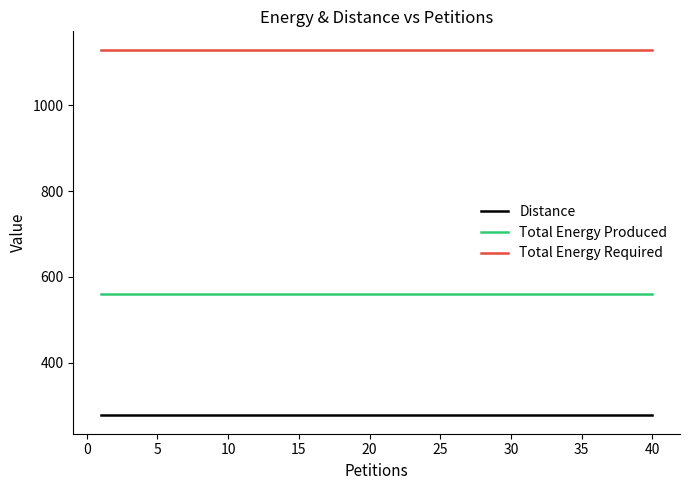

True or false: Distance and Total Energy Required cross at least once.

False